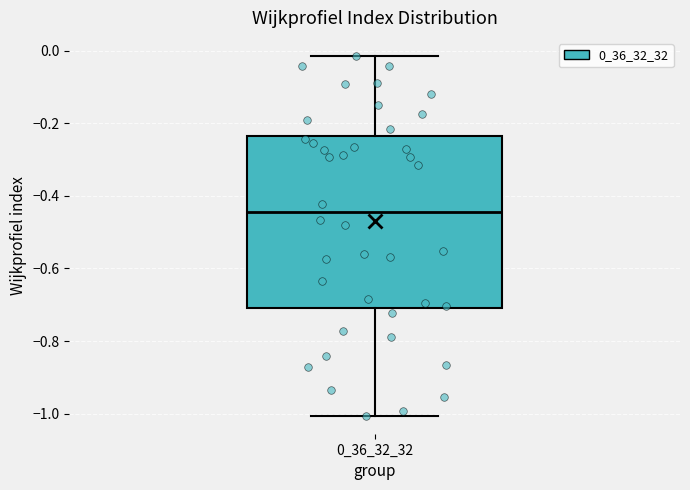

Where is the upper edge of the box at x = 0_36_32_32 on the y-axis? The values are not printed on the chart, so give them approximately, as read against the axis.

-0.24